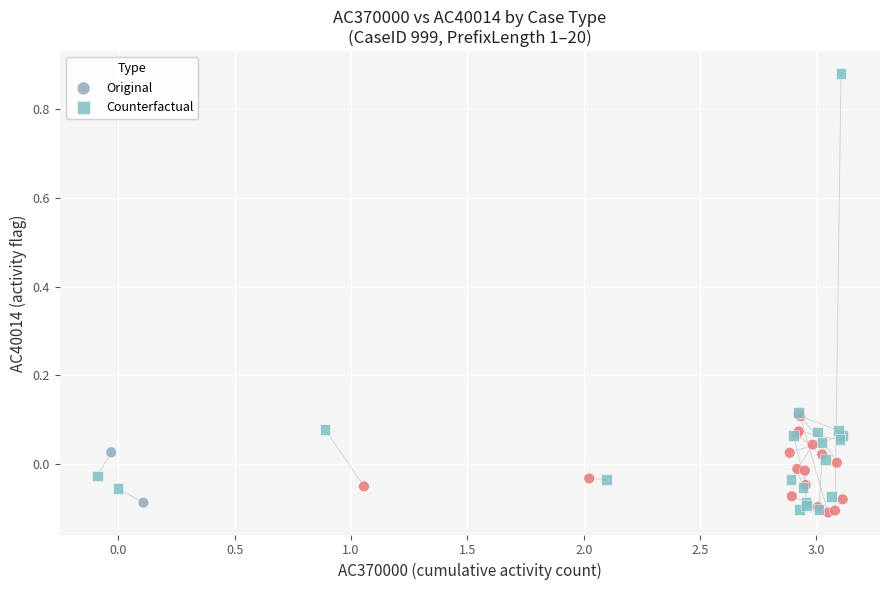

Which series contains the highest Y value?

Counterfactual